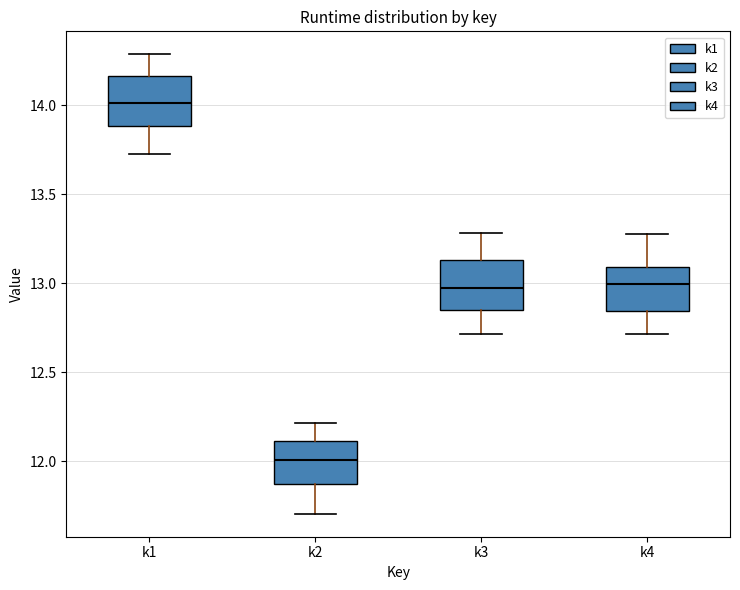

Which box's median line is the highest?

k1